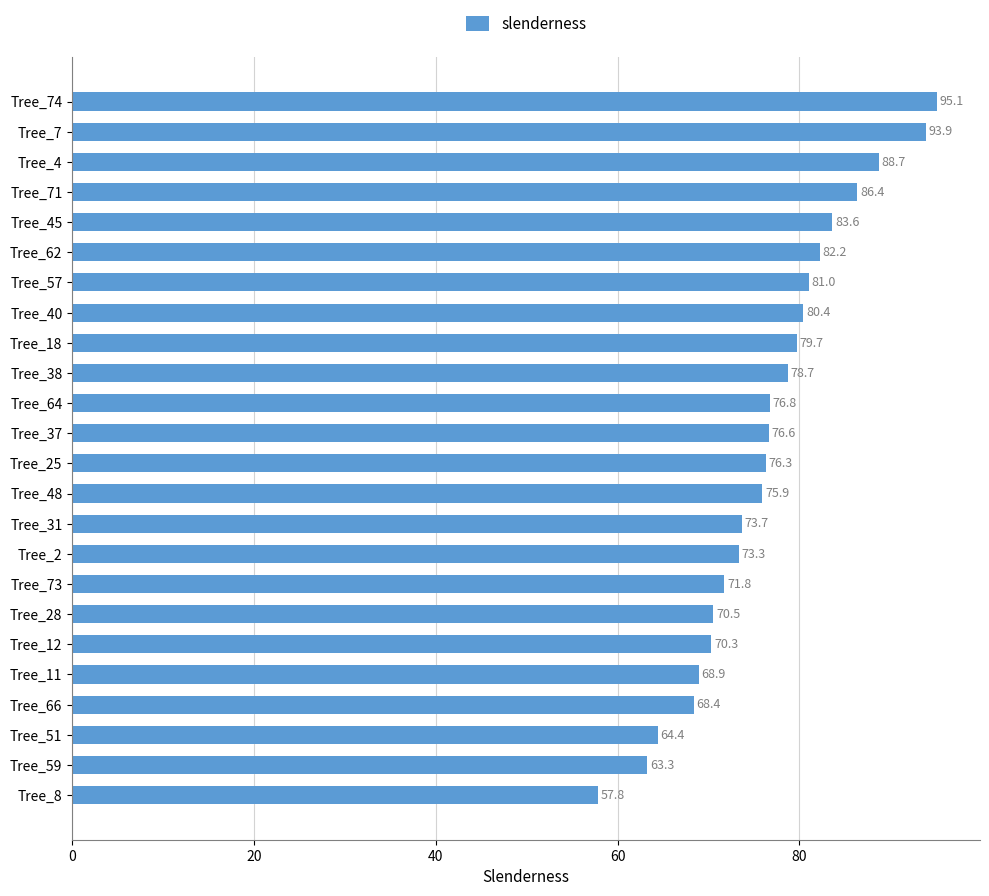

Between Tree_45 and Tree_59, which is larger?

Tree_45